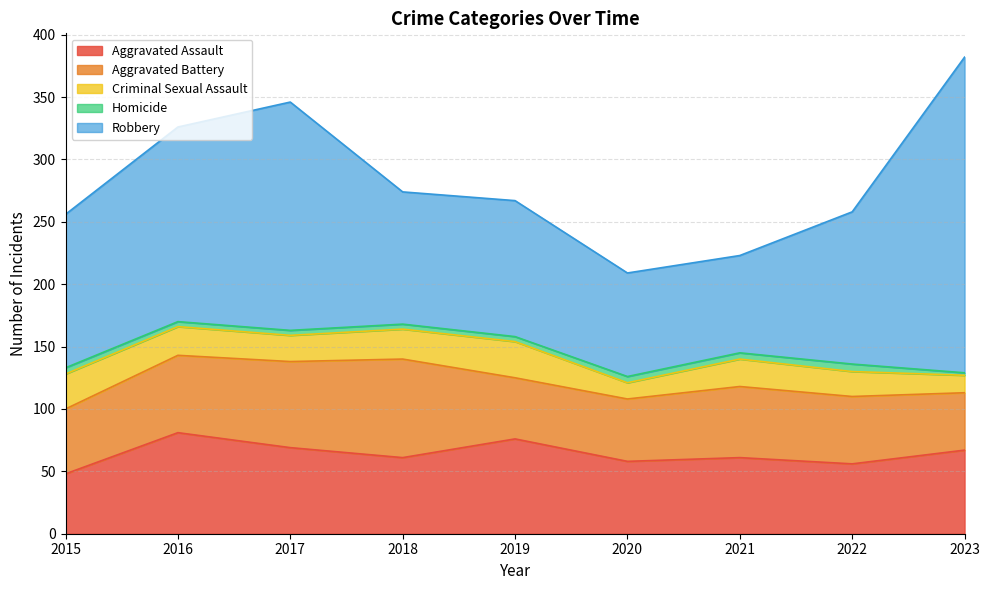

What is the value of the Aggravated Battery point at the 7th from the left?

57